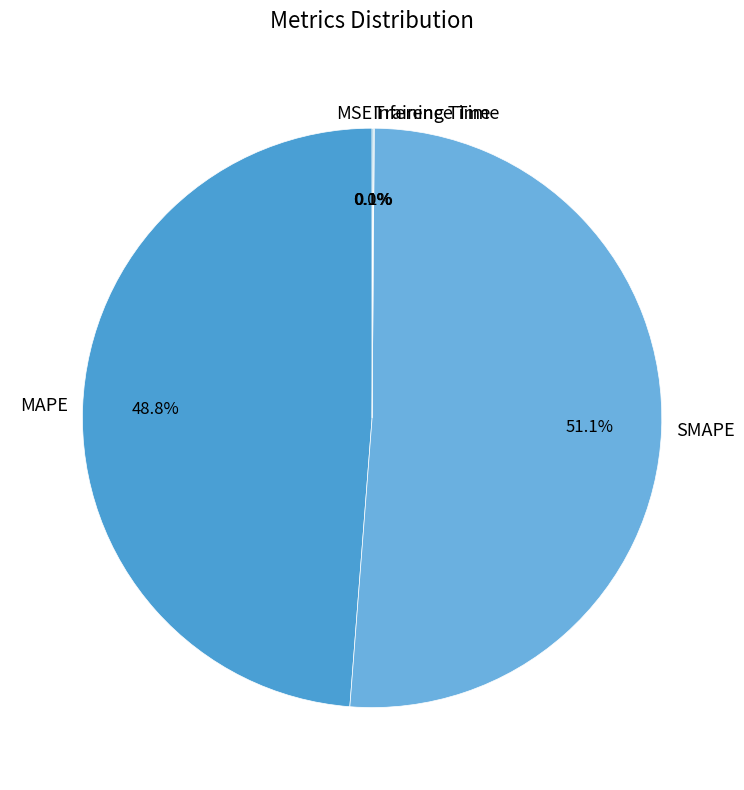

How much of the chart is everything except MAPE?

51.2%